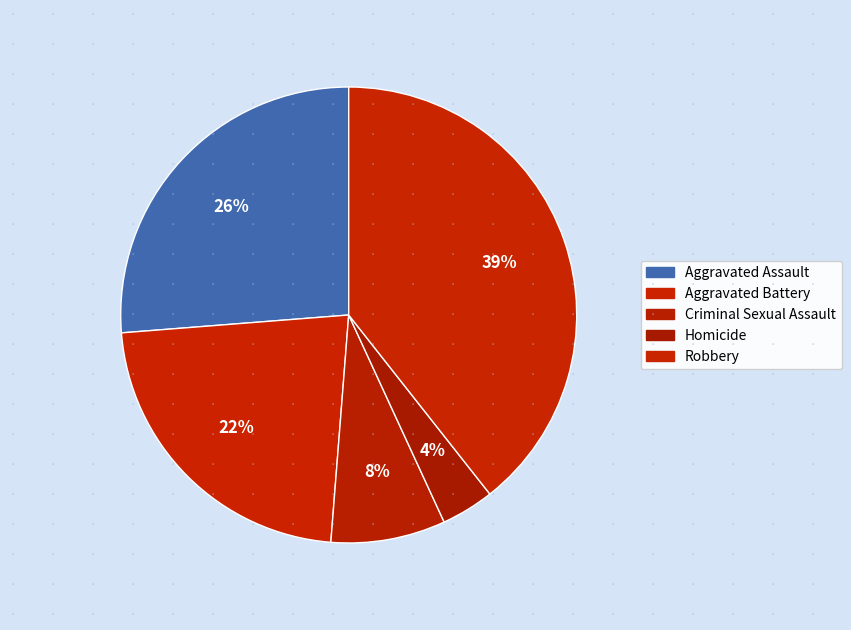

How much of the chart is everything except Aggravated Assault?

73.8%